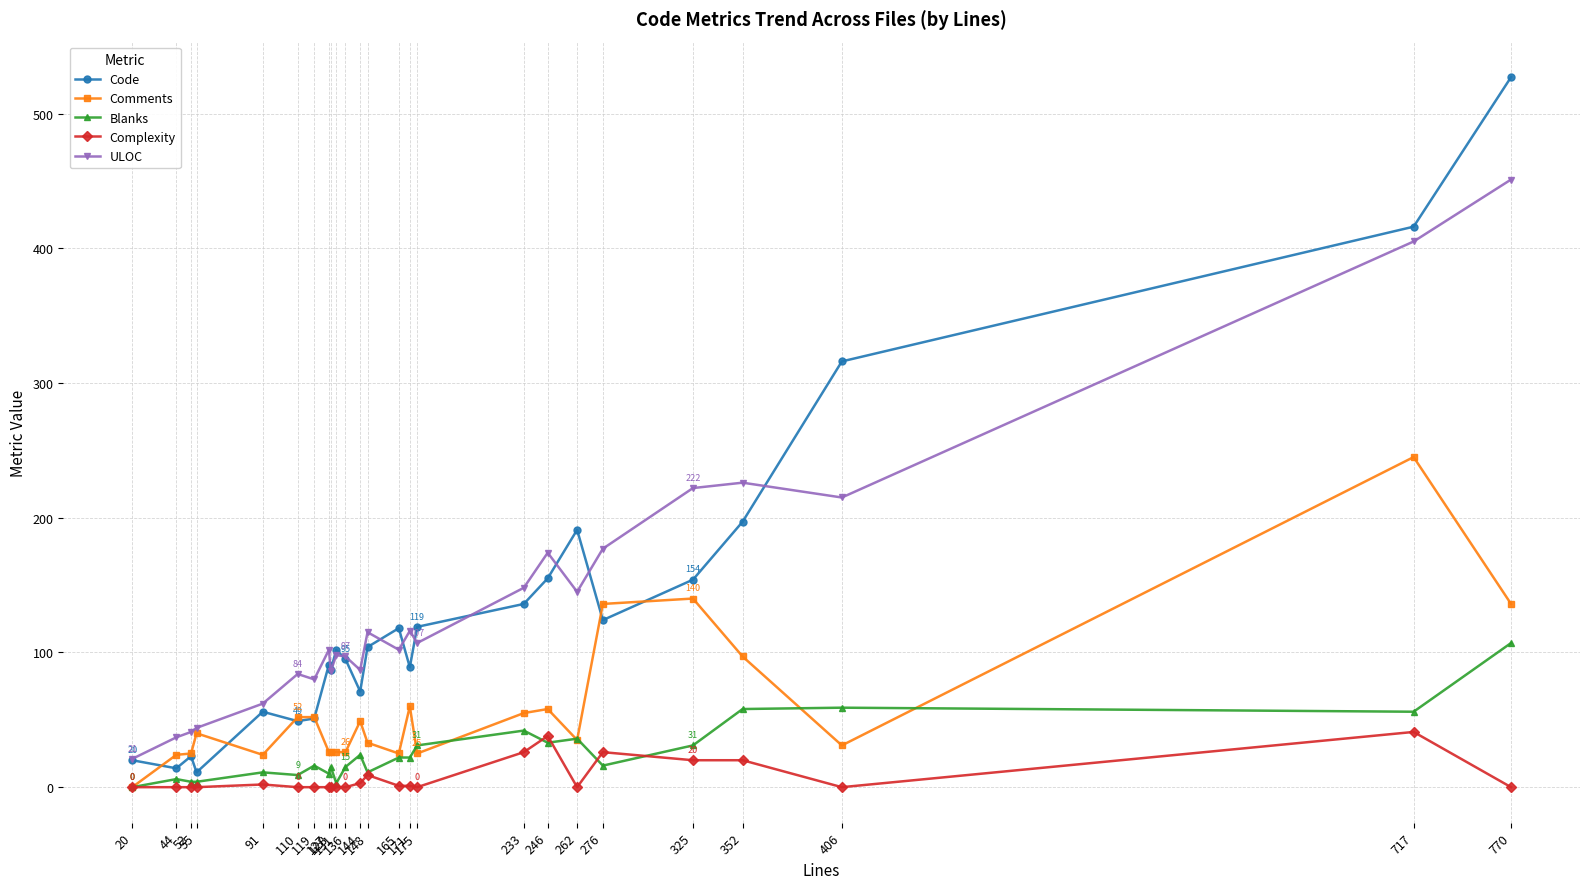

Rank the series by their maximum value, from highest to lowest.

Code, ULOC, Comments, Blanks, Complexity